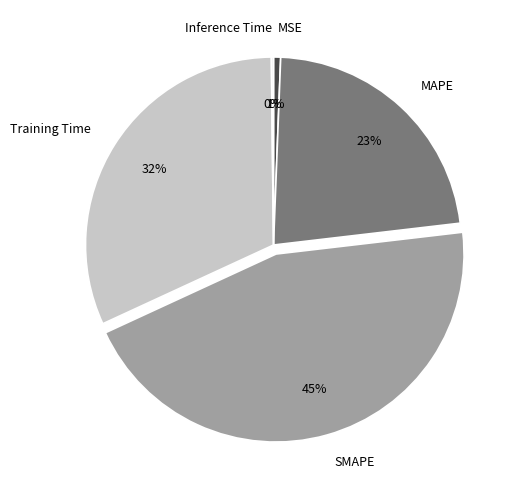

Which slice is the largest?

SMAPE